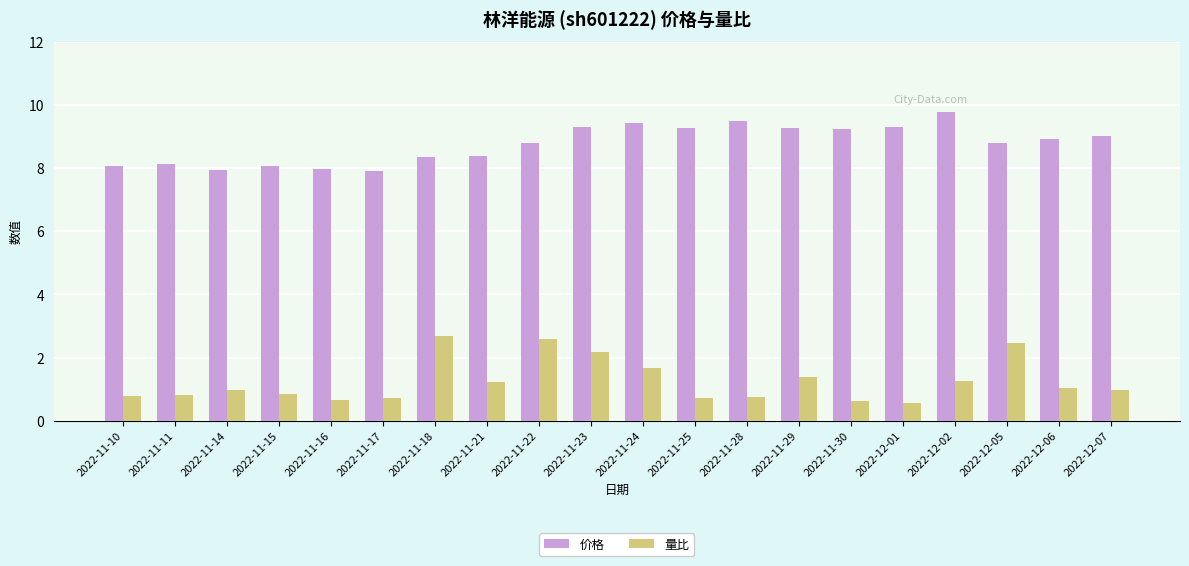

What are all the series names shown in the legend?

价格, 量比